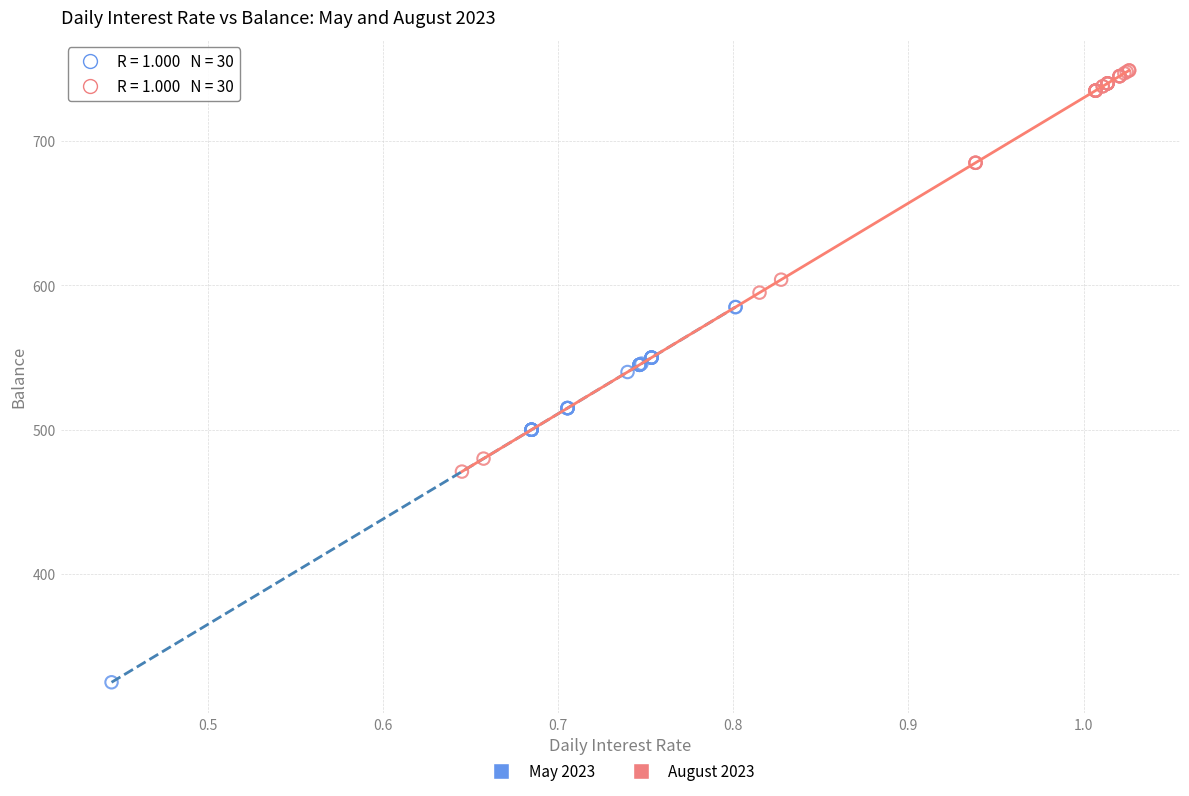

Which series contains the highest Y value?

August 2023